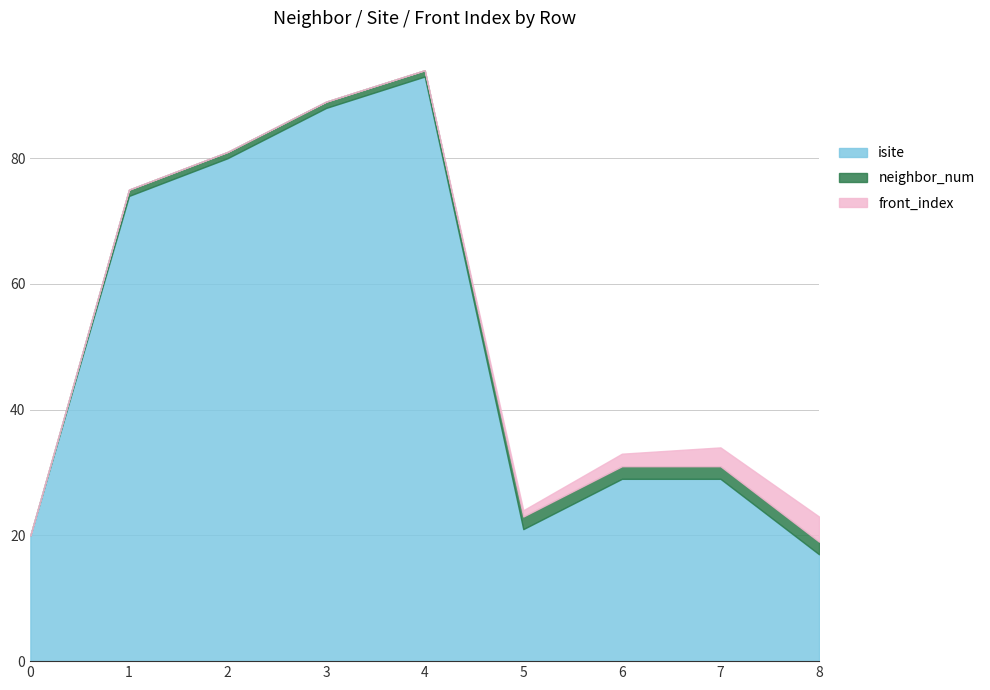

Rank the categories by neighbor_num value from lowest to highest.

0, 1, 2, 3, 4, 5, 6, 7, 8